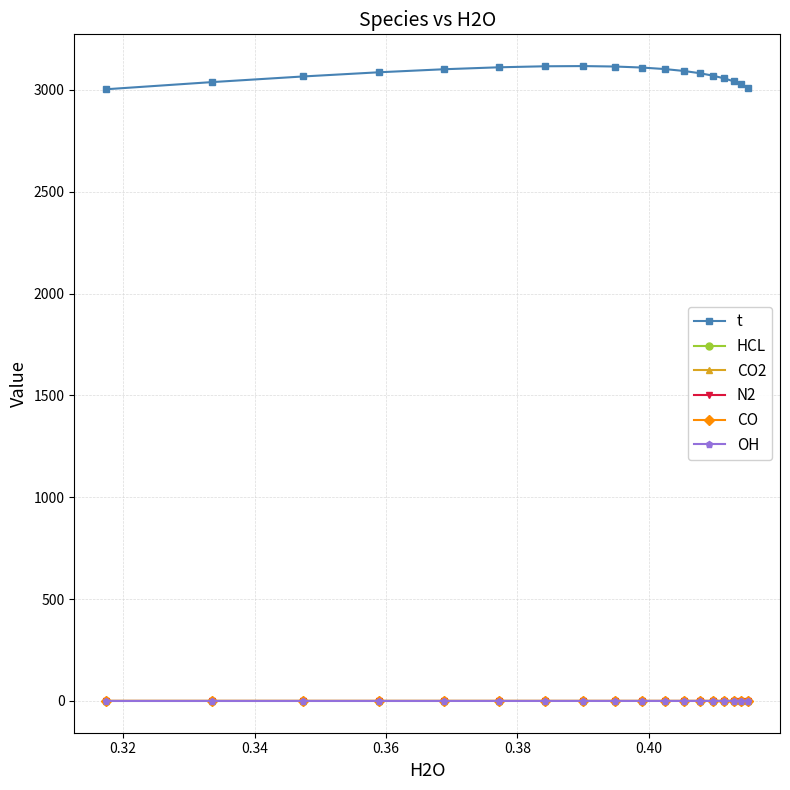

What is the maximum value shown in the chart?

3117.2